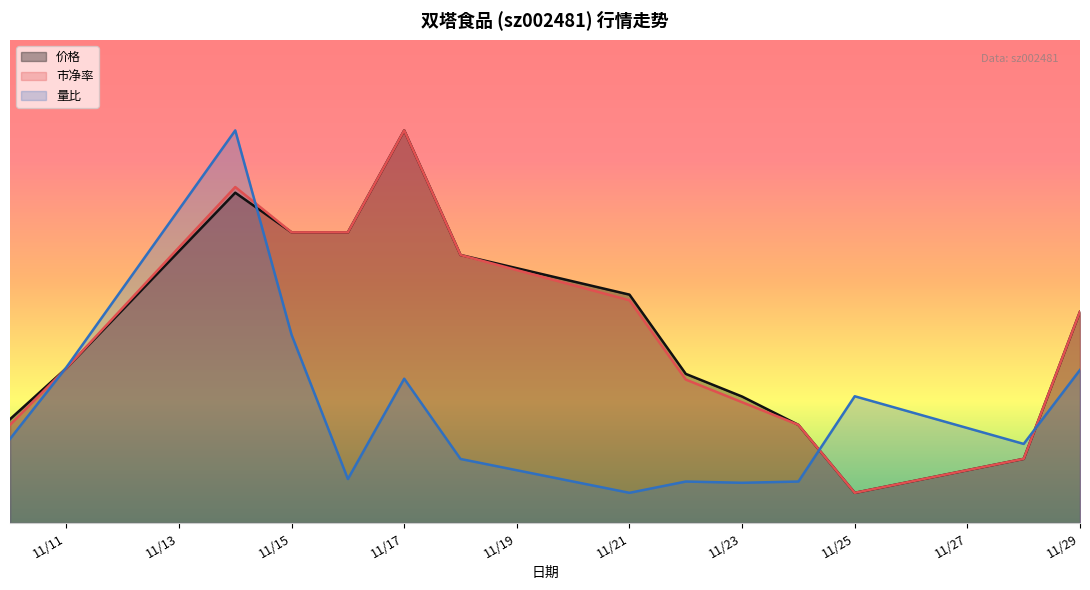

How many data points does each series have?

14